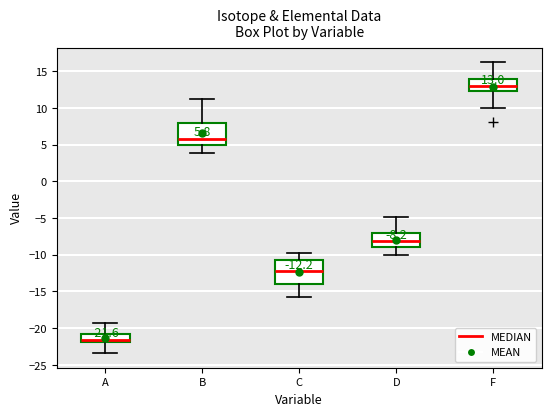

Which box's median line is the lowest?

A